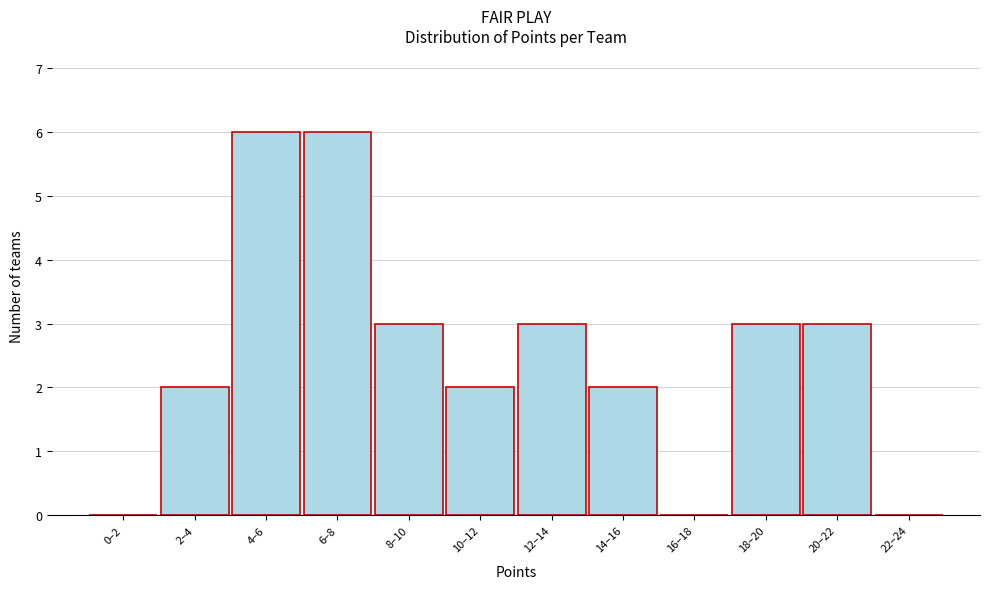

Reading right to left, transcribe all the data shown in this chart.

22–24=0	20–22=3	18–20=3	16–18=0	14–16=2	12–14=3	10–12=2	8–10=3	6–8=6	4–6=6	2–4=2	0–2=0